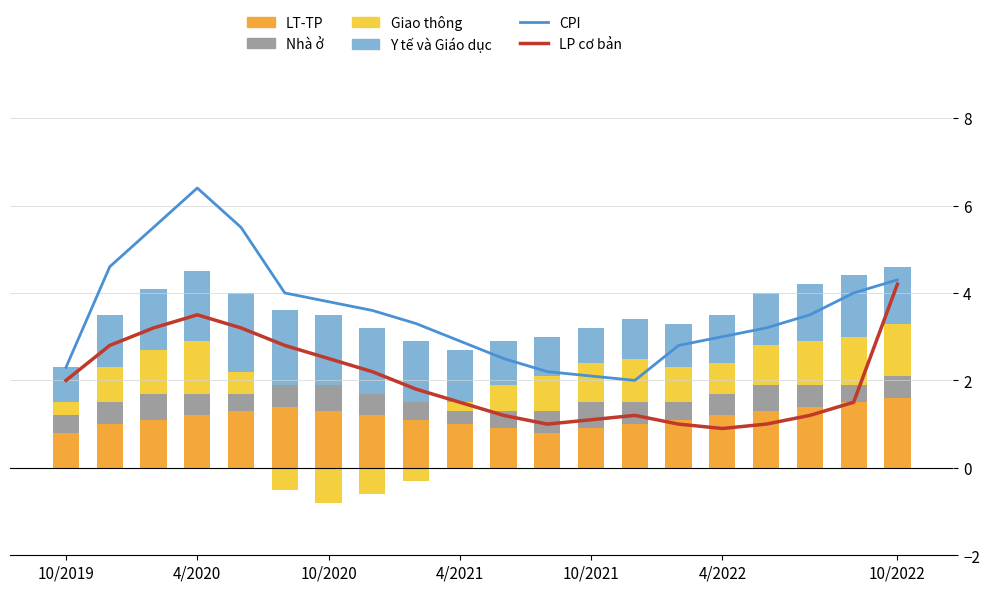

What is the average value of the LP co ban series?

2.0